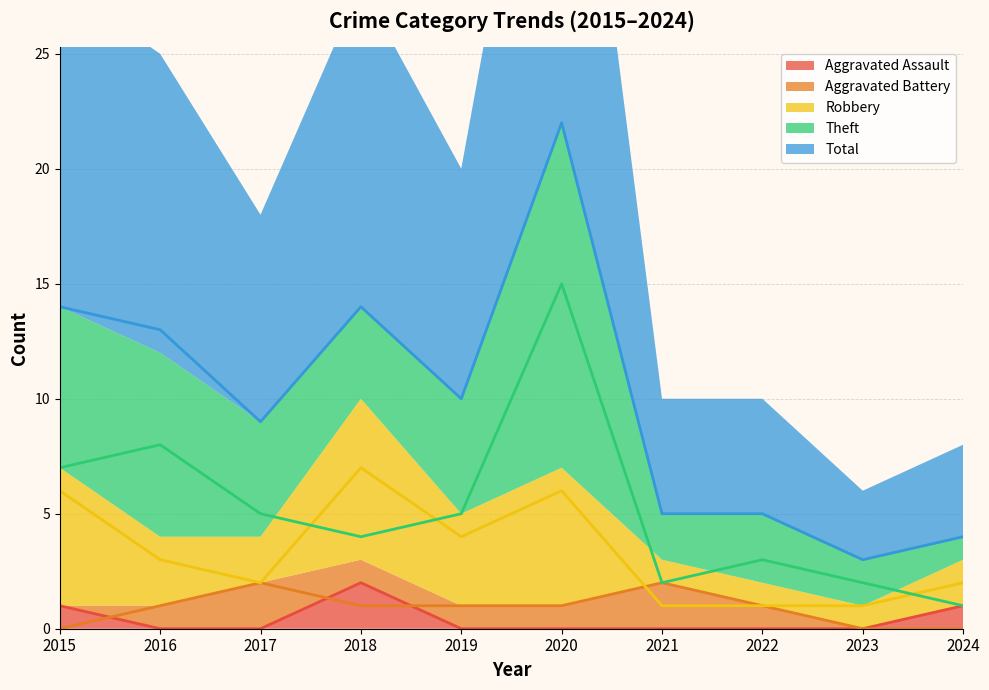

How many data points does each series have?

10